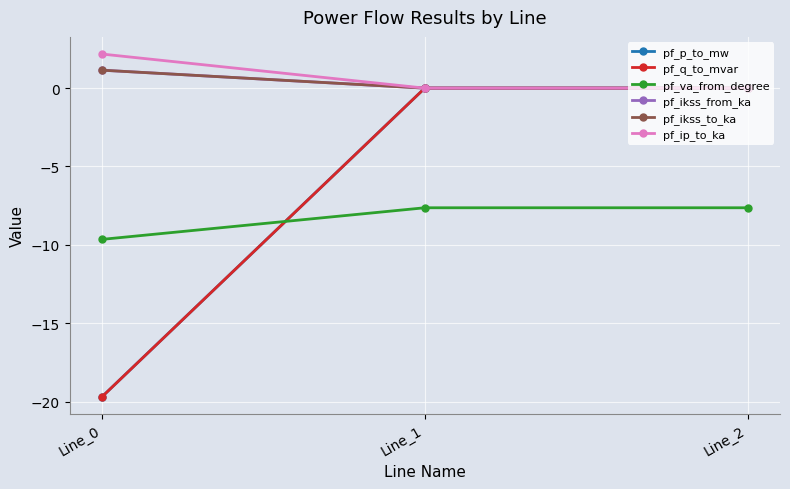

What is the maximum value for pf_ip_to_ka?

2.2